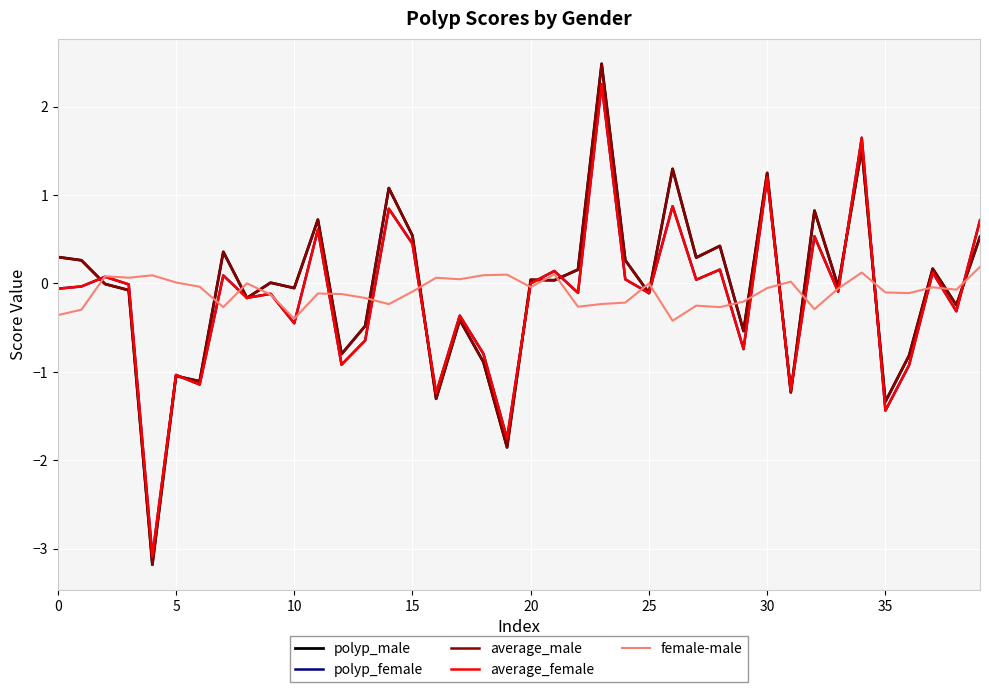

What is the greatest value displayed?

2.5